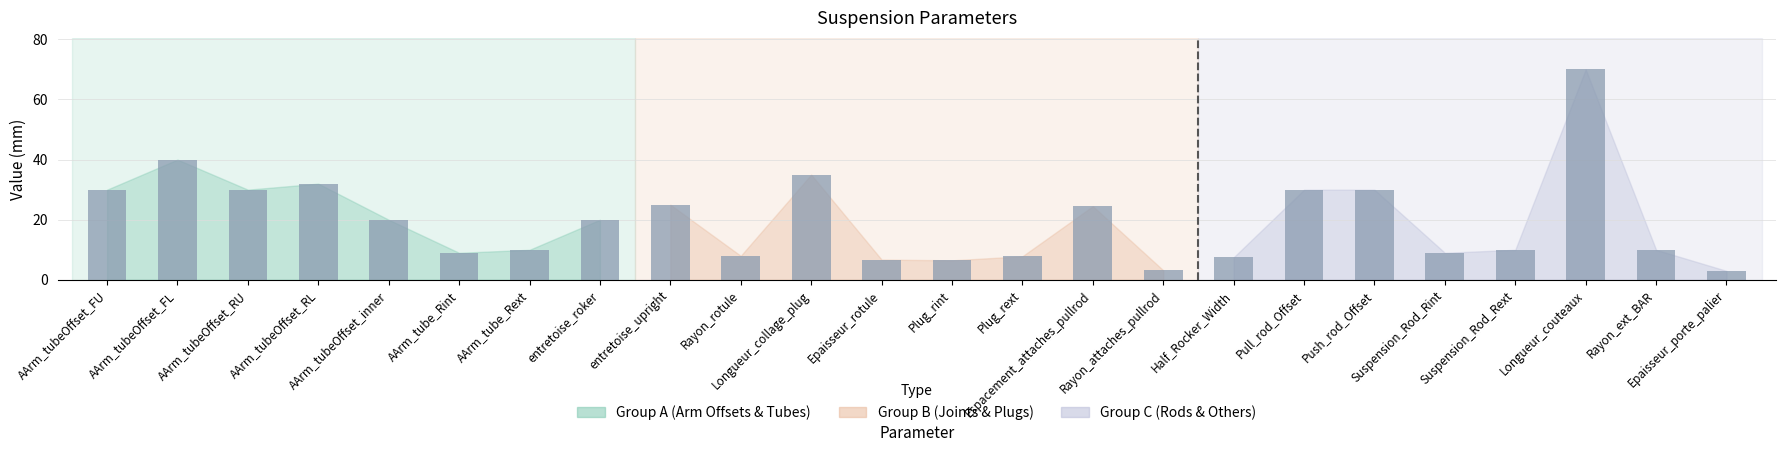

The chart shows a value of 31.8 at entretoise_roker. True or false?

False